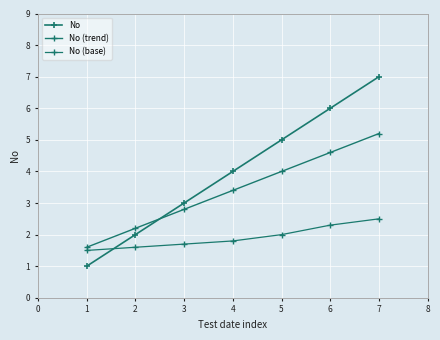

Does the chart have visible grid lines?

Yes